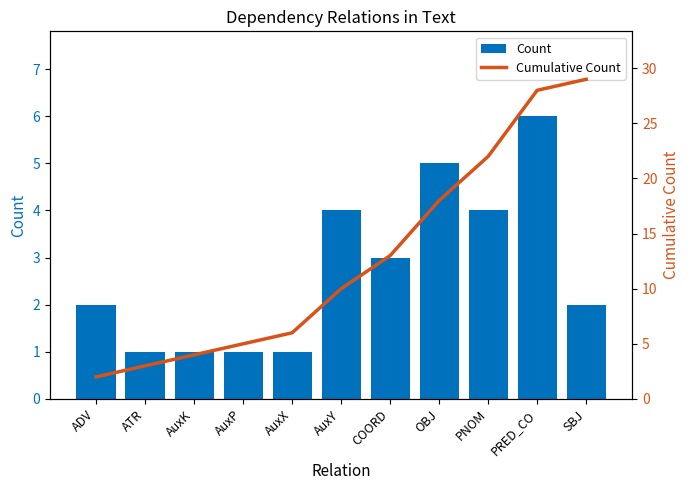

Reading right to left, extract all data points from this chart.

Count: SBJ=2	PRED_CO=6	PNOM=4	OBJ=5	COORD=3	AuxY=4	AuxX=1	AuxP=1	AuxK=1	ATR=1	ADV=2
Cumulative Count: SBJ=29	PRED_CO=28	PNOM=22	OBJ=18	COORD=13	AuxY=10	AuxX=6	AuxP=5	AuxK=4	ATR=3	ADV=2